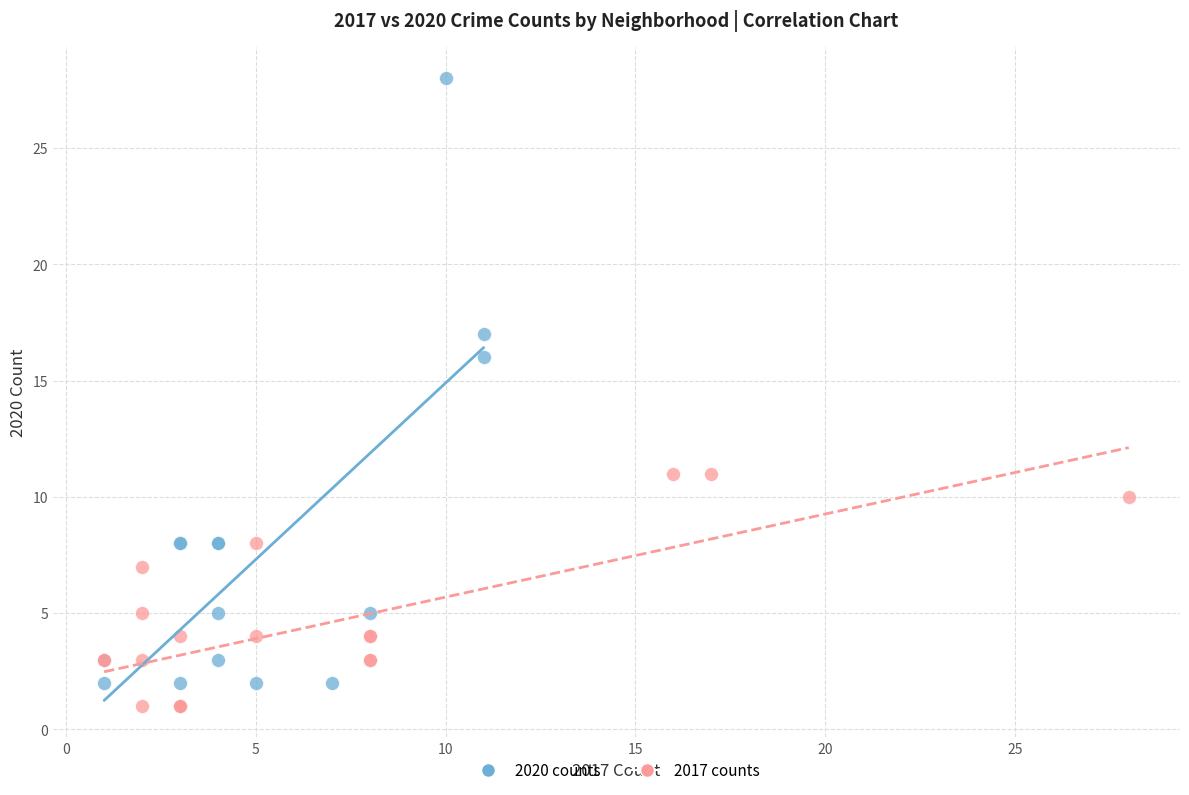

Which series contains the highest Y value?

2020 counts